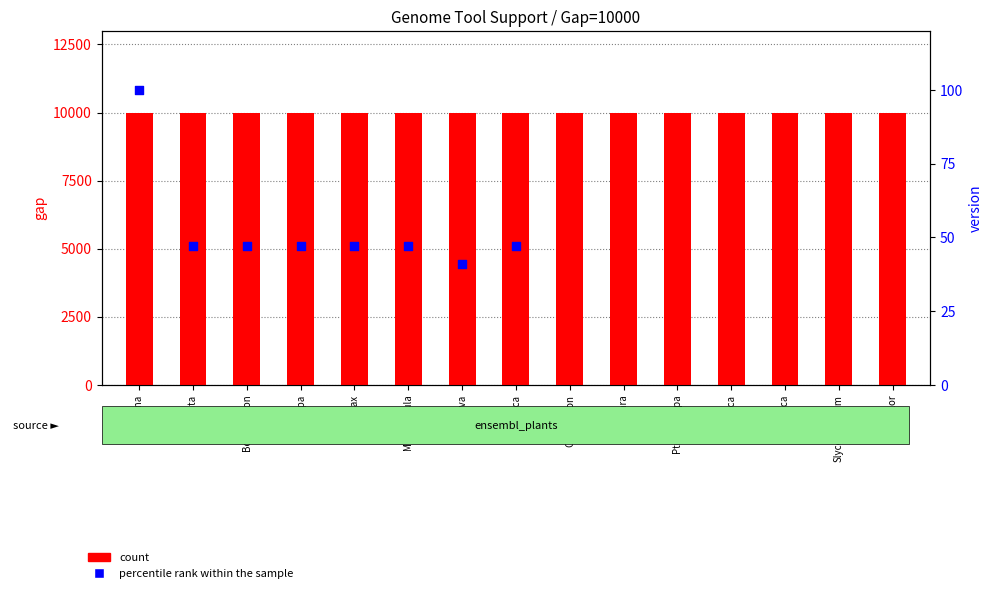

What is the total value across all series at Alyrata?

10047.0